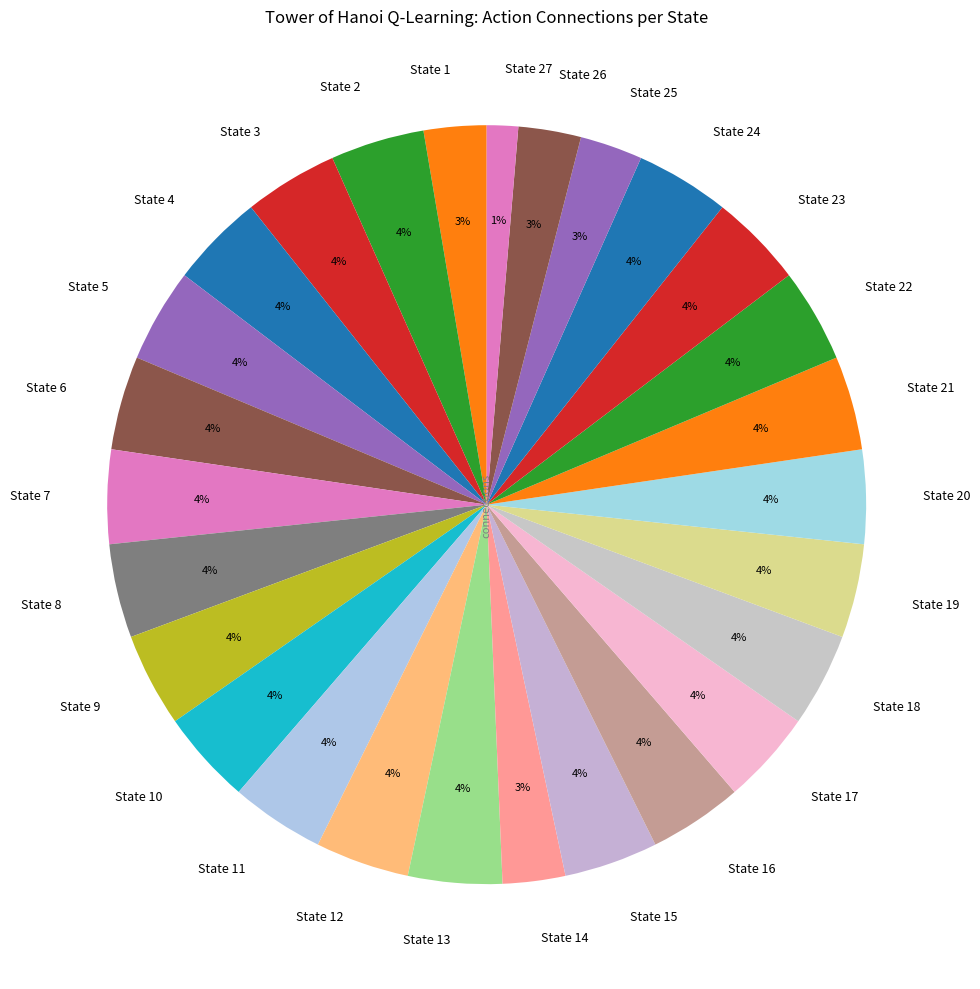

Combined, do State 7 and State 3 account for over 50%?

No